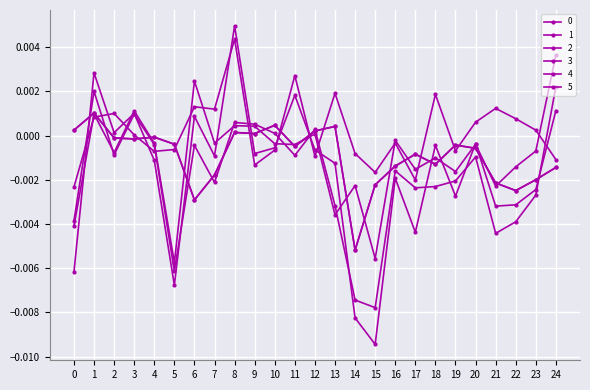

How many lines are shown in the chart?

6